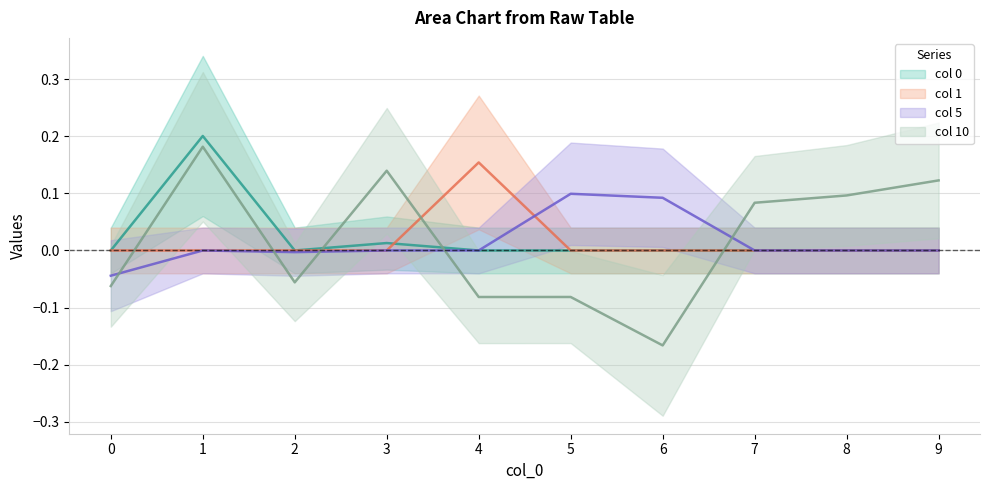

In 10, how many points are higher than both neighbors (excluding endpoints)?

3